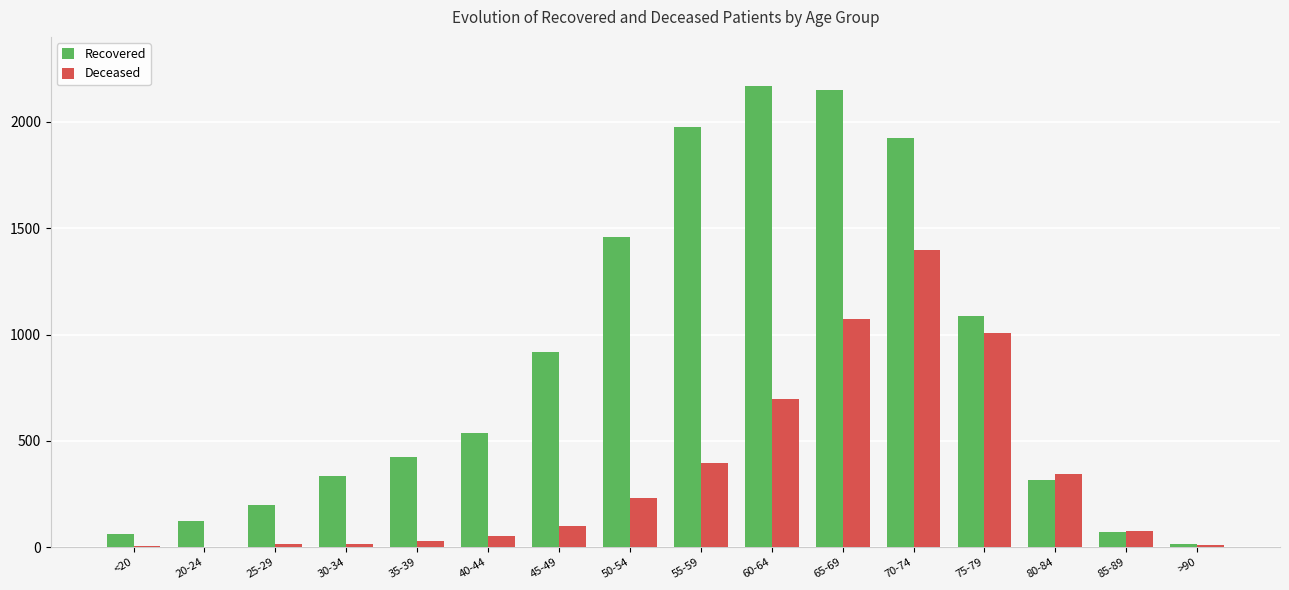

True or false: Recovered has a value of 443 at 50-54.

False